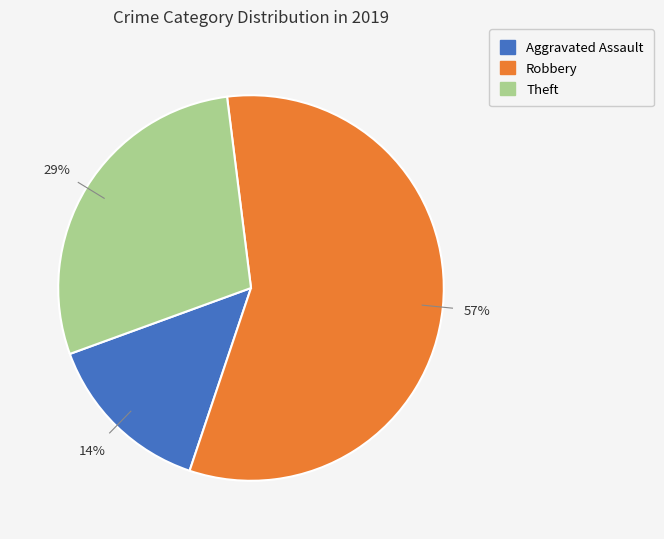

To the nearest percent, what is the average slice percentage?

33%